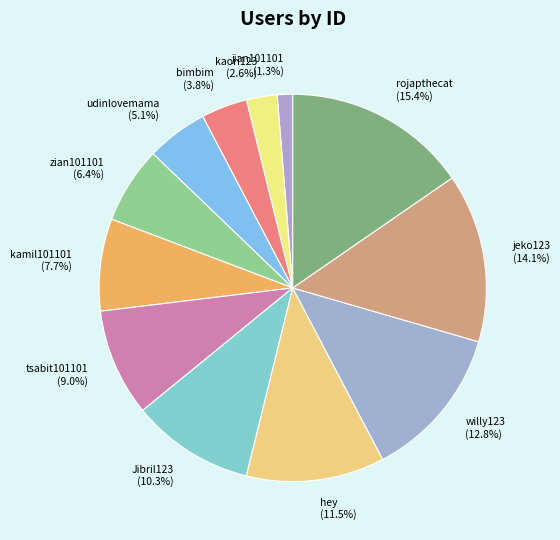

What percentage is the jian101101 slice, to the nearest percent?

1%